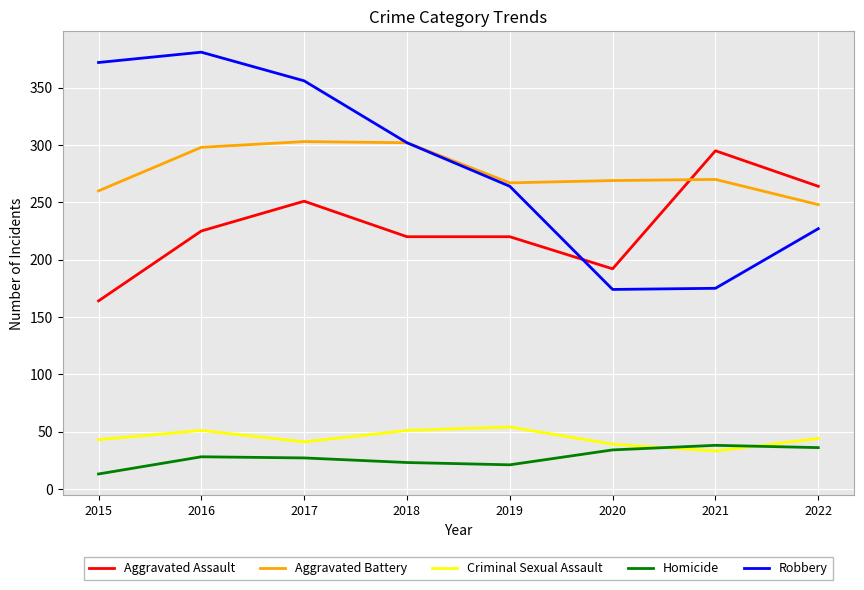

What is the sum of all Aggravated Battery values?

2217